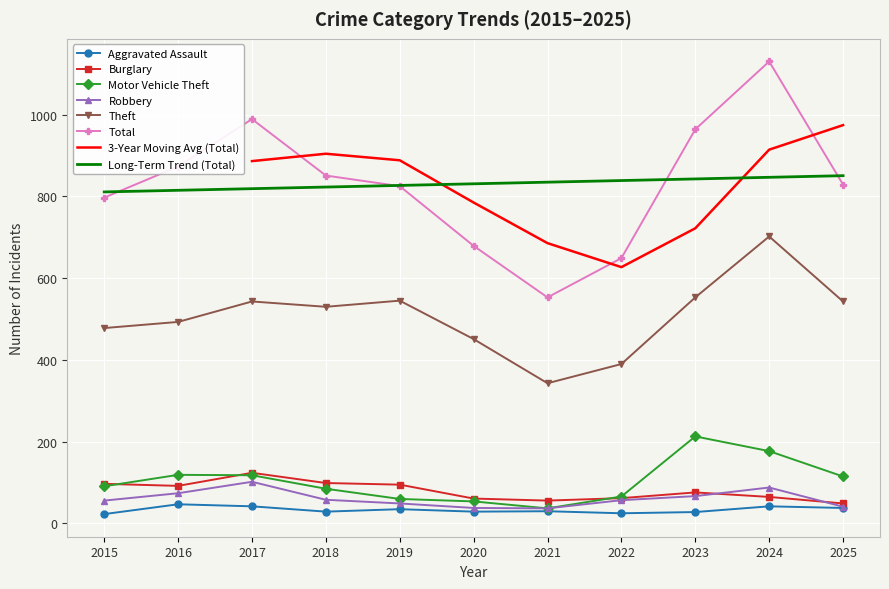

True or false: Theft and Burglary intersect in this chart.

False